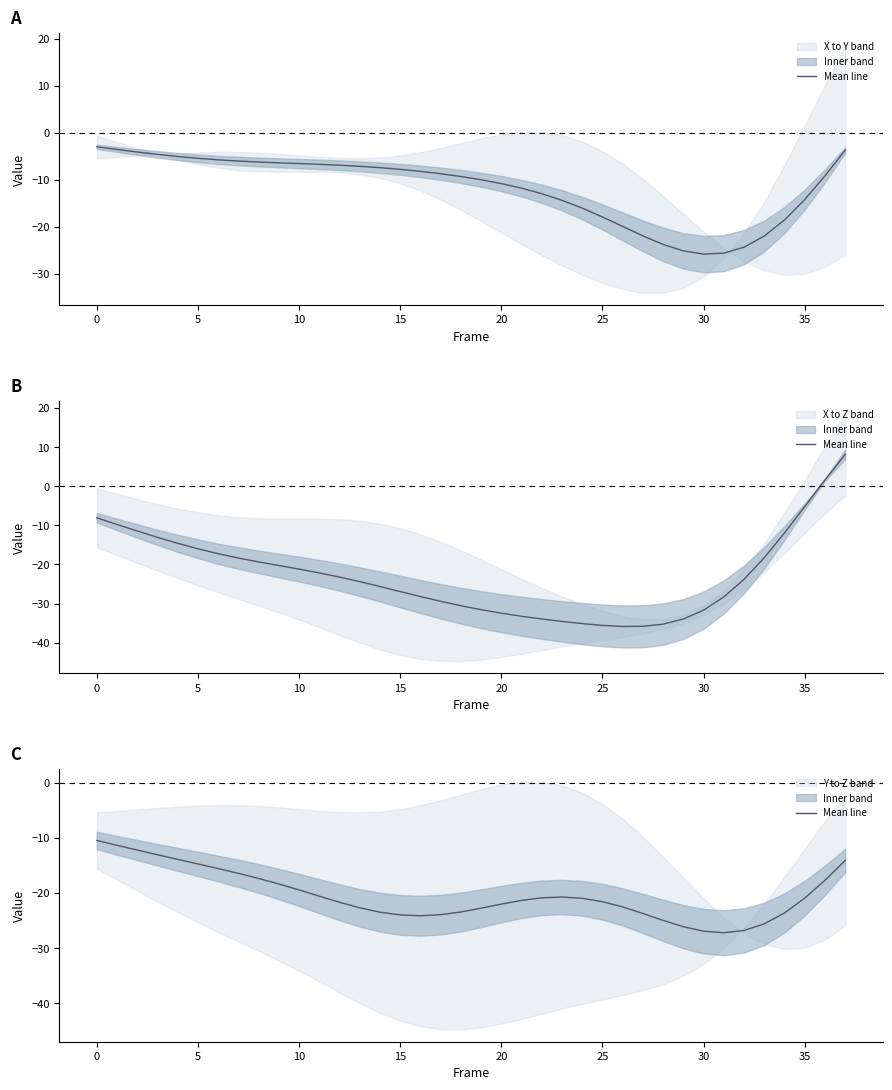

True or false: the data shows -26.9 at 30.

True